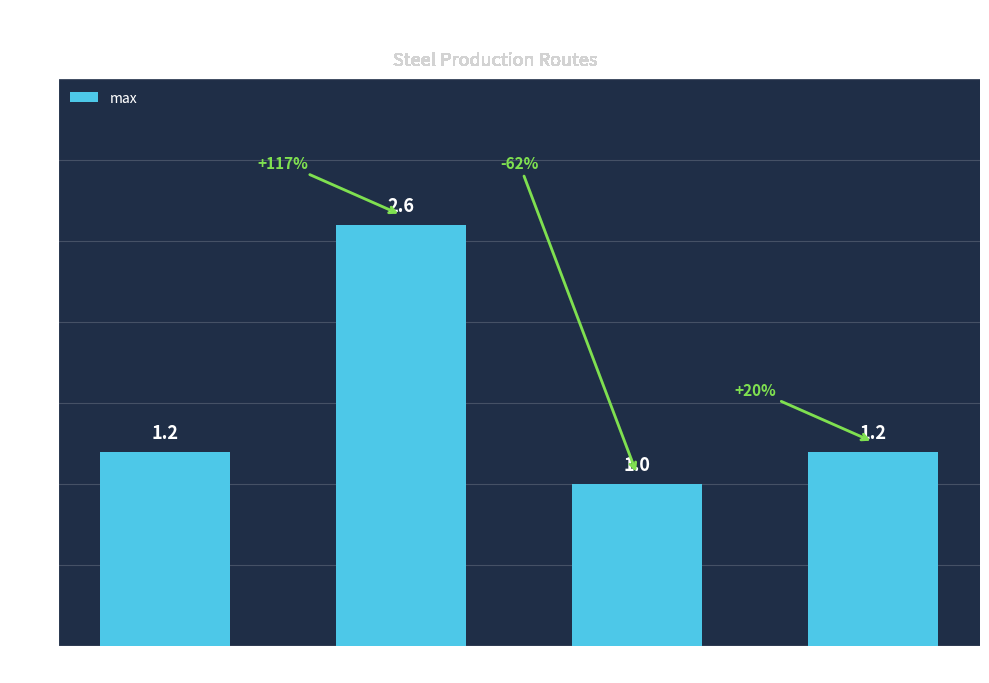

Which category has the lowest value across all series?

ESF